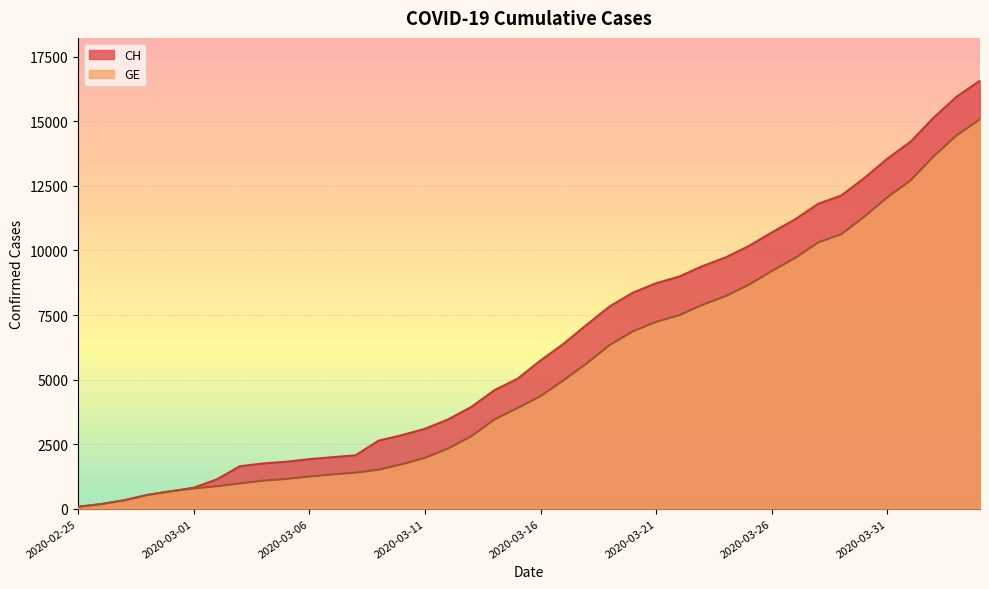

True or false: CH and GE cross at least once.

False